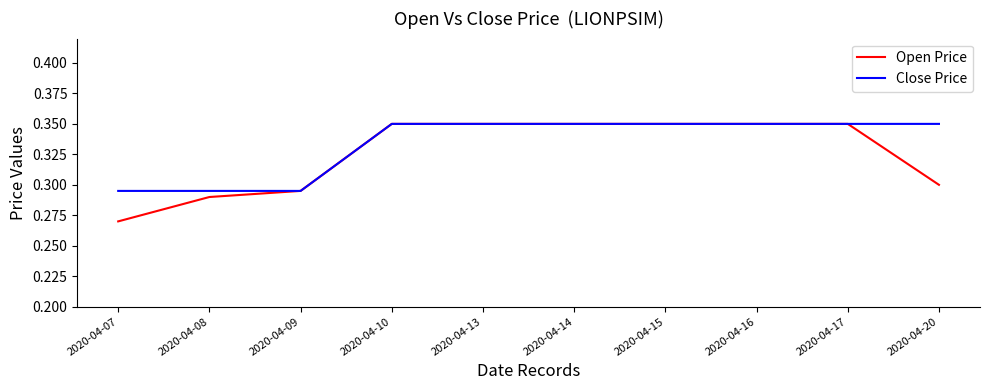

What is the difference between the Open Price values at 2020-04-07 and 2020-04-14?

0.1